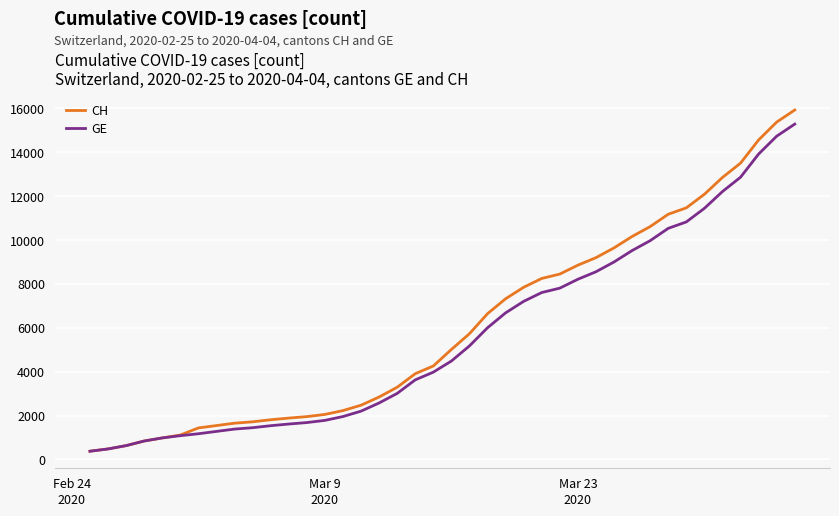

How many distinct data groups are displayed?

2